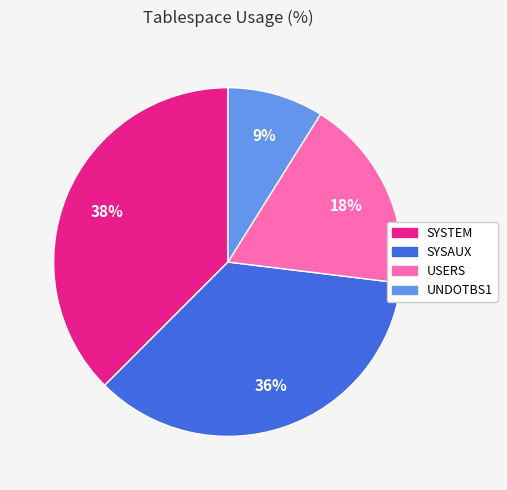

Which has a higher value, UNDOTBS1 or USERS?

USERS